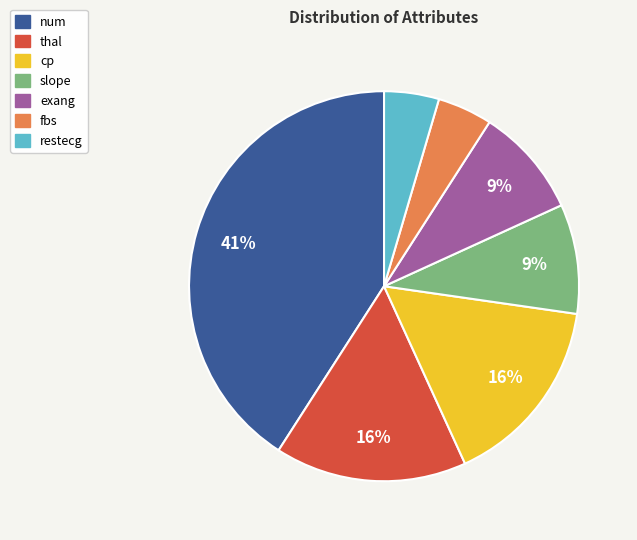

How many slices are in this pie chart?

7